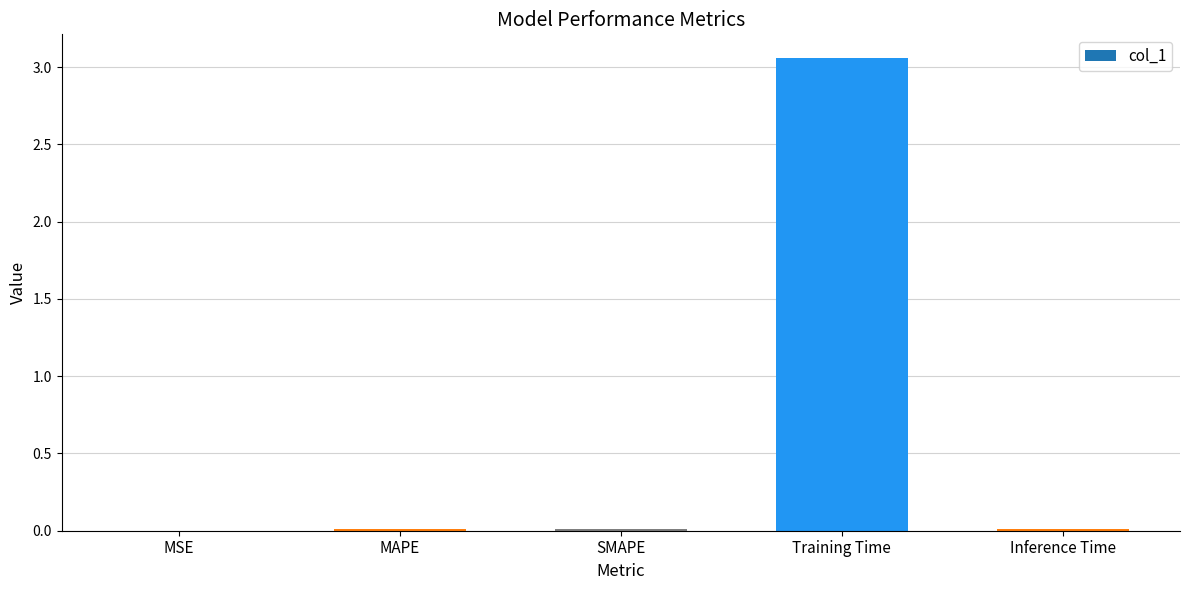

The chart shows a value of 1.2 at Training Time. True or false?

False